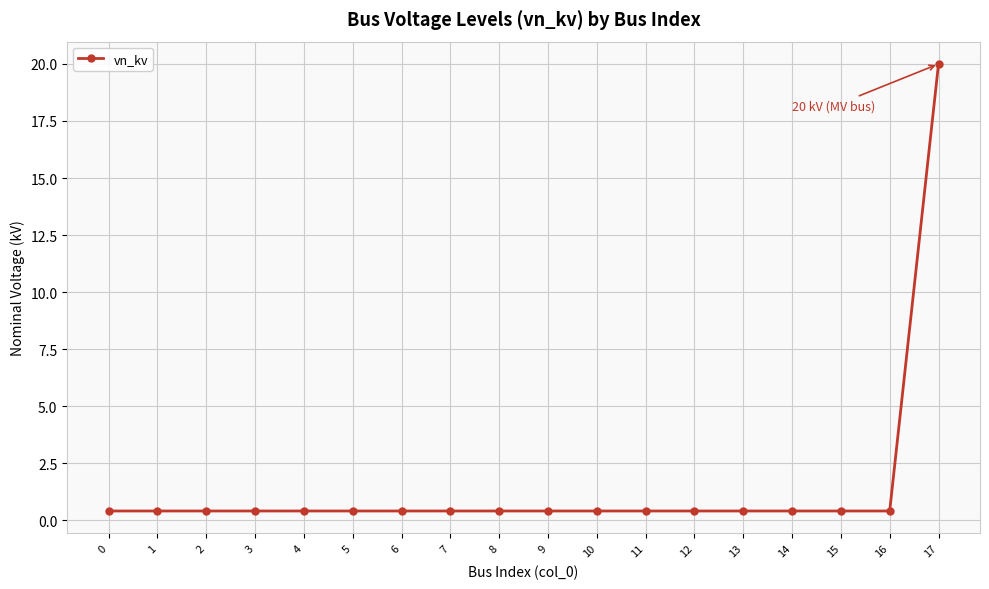

What is the greatest value displayed?

20.0